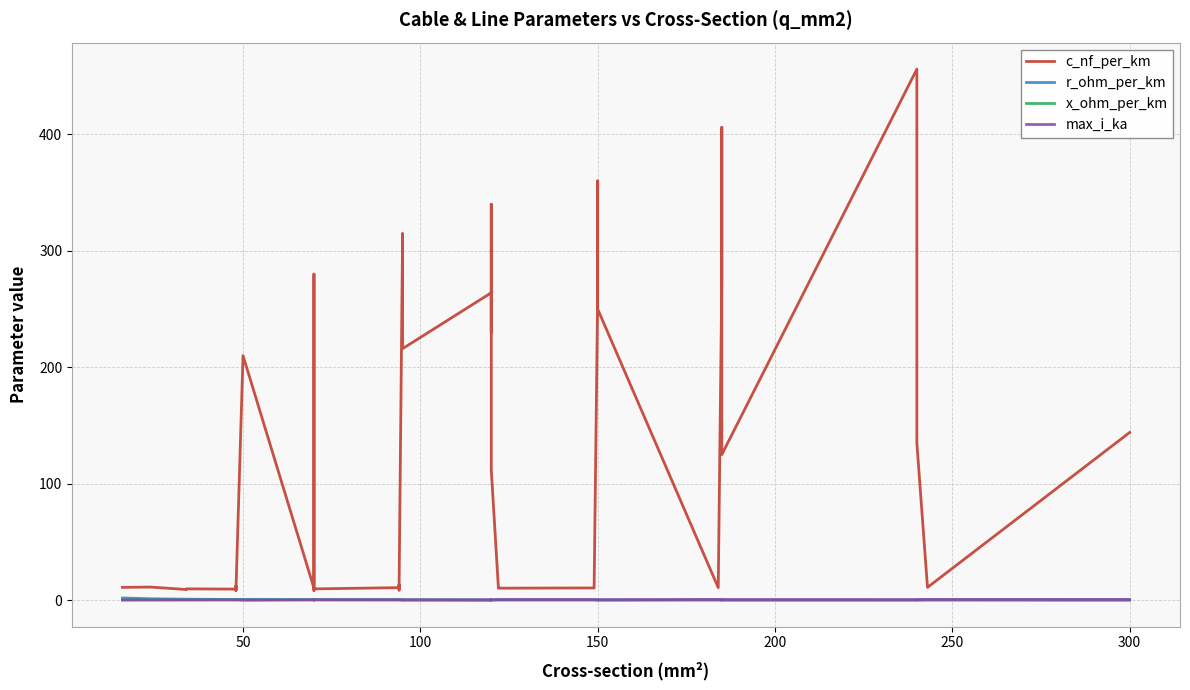

The value of max_i_ka at 13 is 0.4. True or false?

False